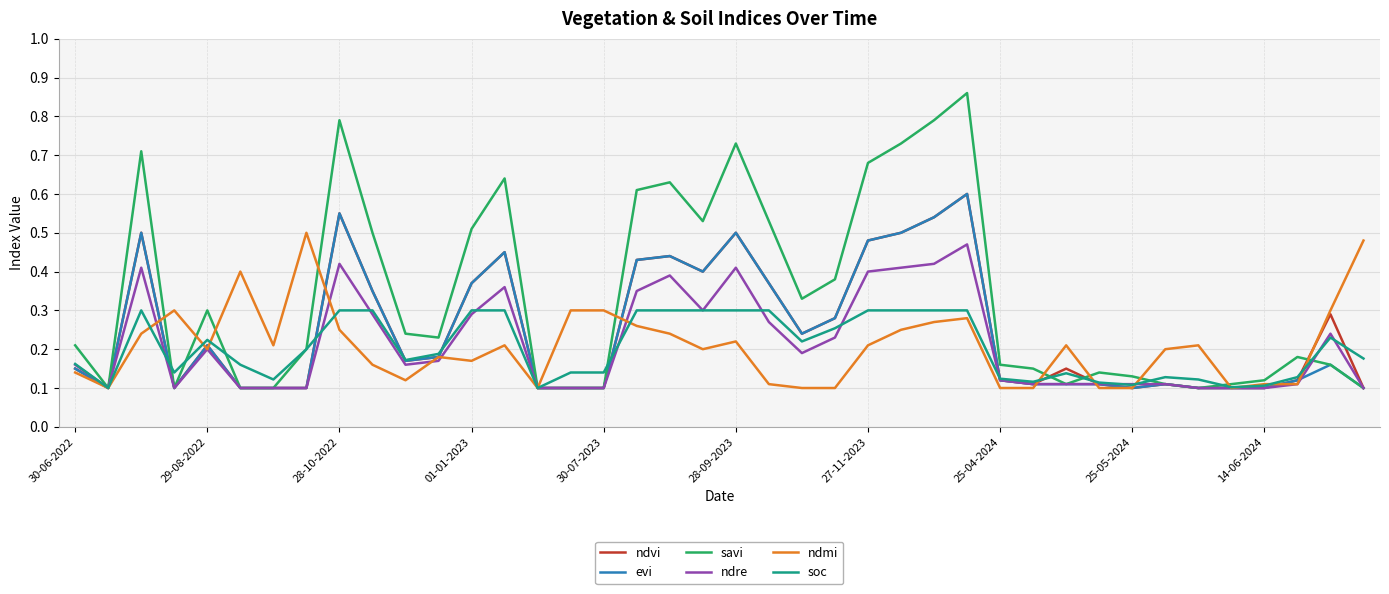

Which series has the largest range (max minus min)?

savi